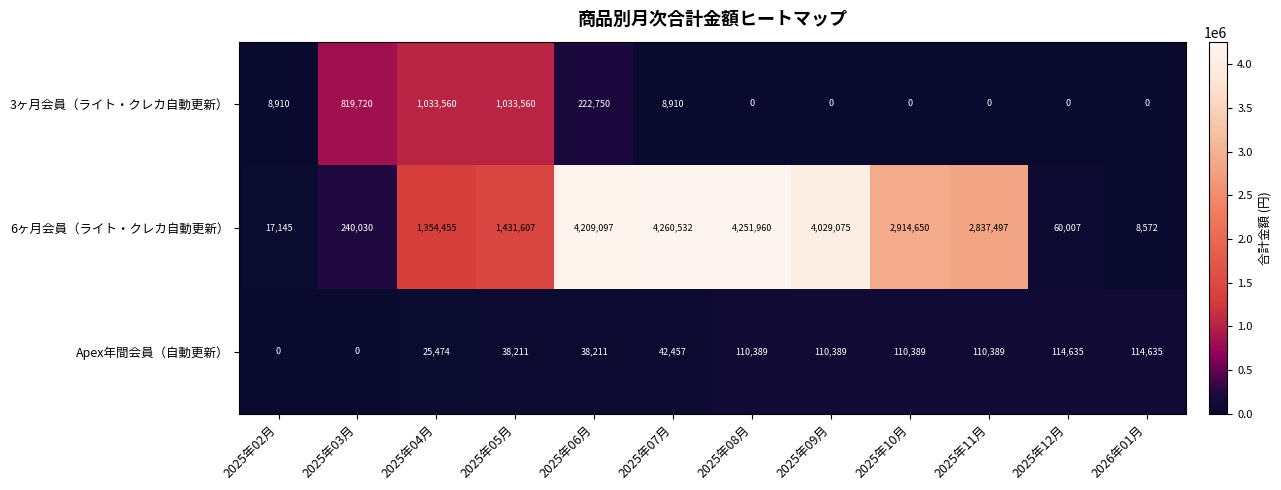

What is the maximum value shown in the chart?

4260532